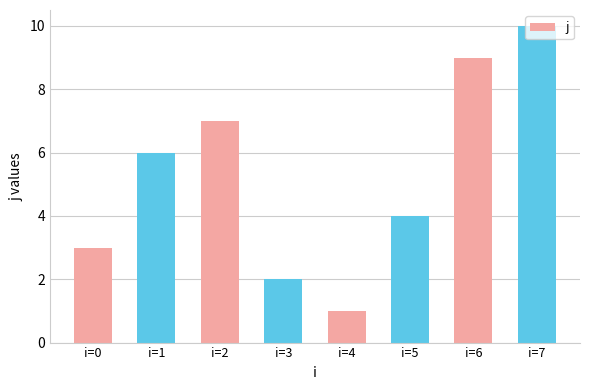

Which has a higher value, i=5 or i=7?

i=7